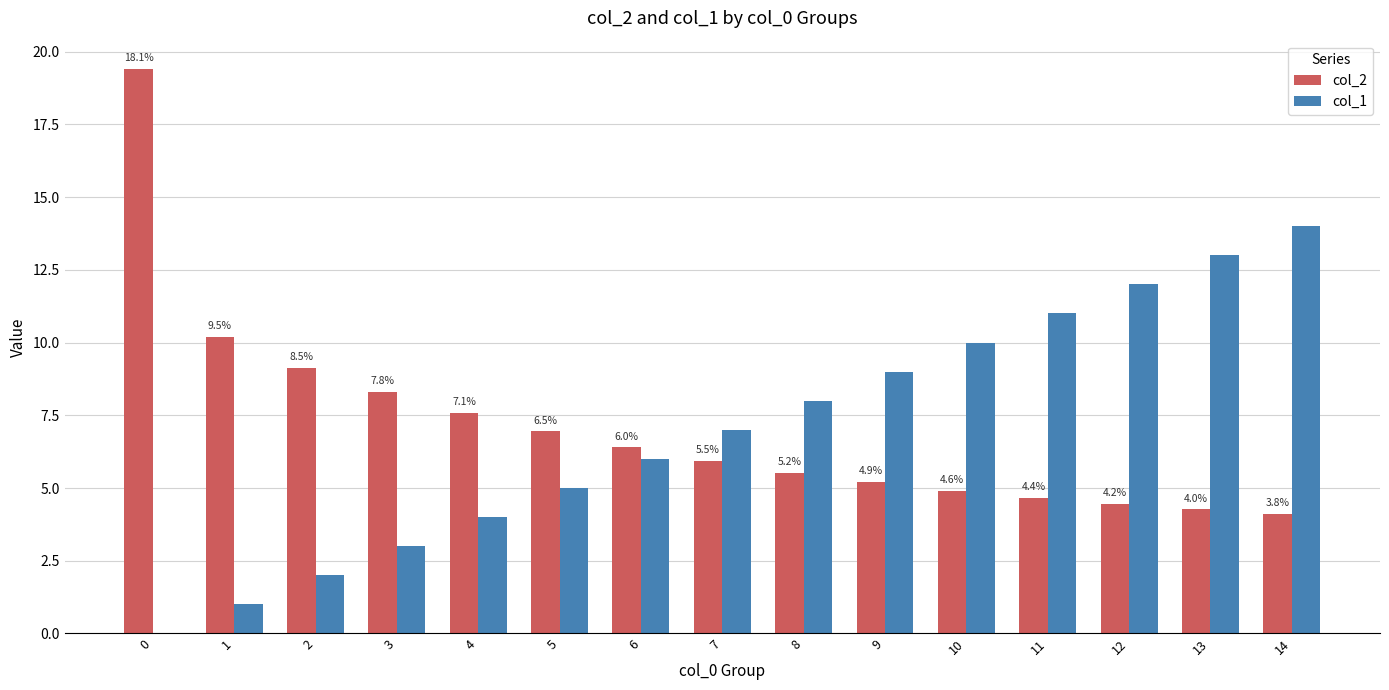

At which label is col_1 closest to 7?

7